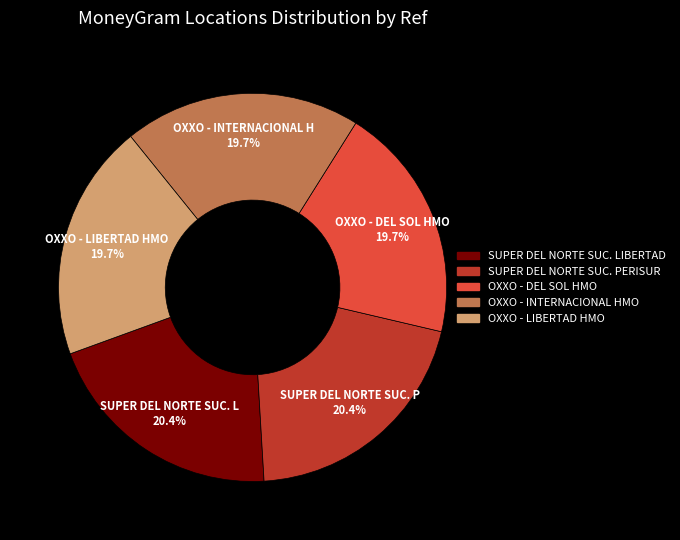

Is there any slice that represents more than half of the pie?

No